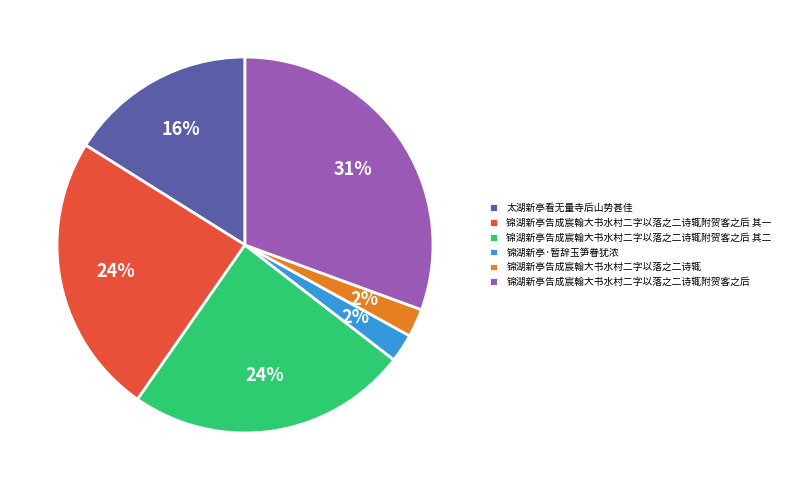

Count the number of slices in the pie.

6